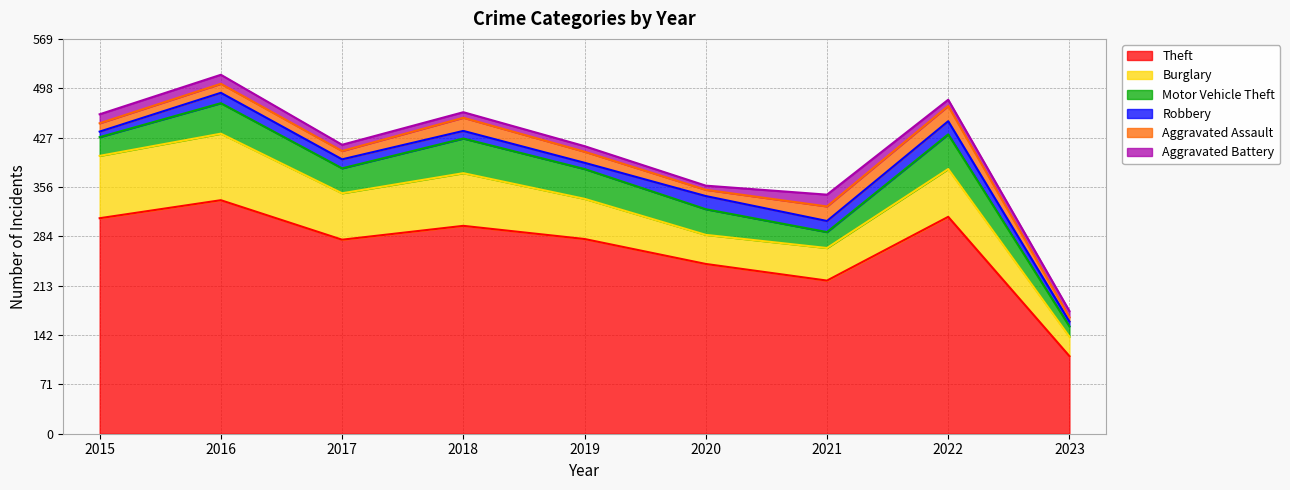

Reading left to right, extract all data points from this chart.

Theft: 311	337	280	300	281	245	221	313	112
Burglary: 90	96	67	76	58	42	47	69	28
Motor Vehicle Theft: 27	44	36	50	43	37	23	50	15
Robbery: 8	15	13	11	9	19	16	19	7
Aggravated Assault: 12	13	12	19	16	9	21	22	6
Aggravated Battery: 13	13	9	8	8	6	17	9	9